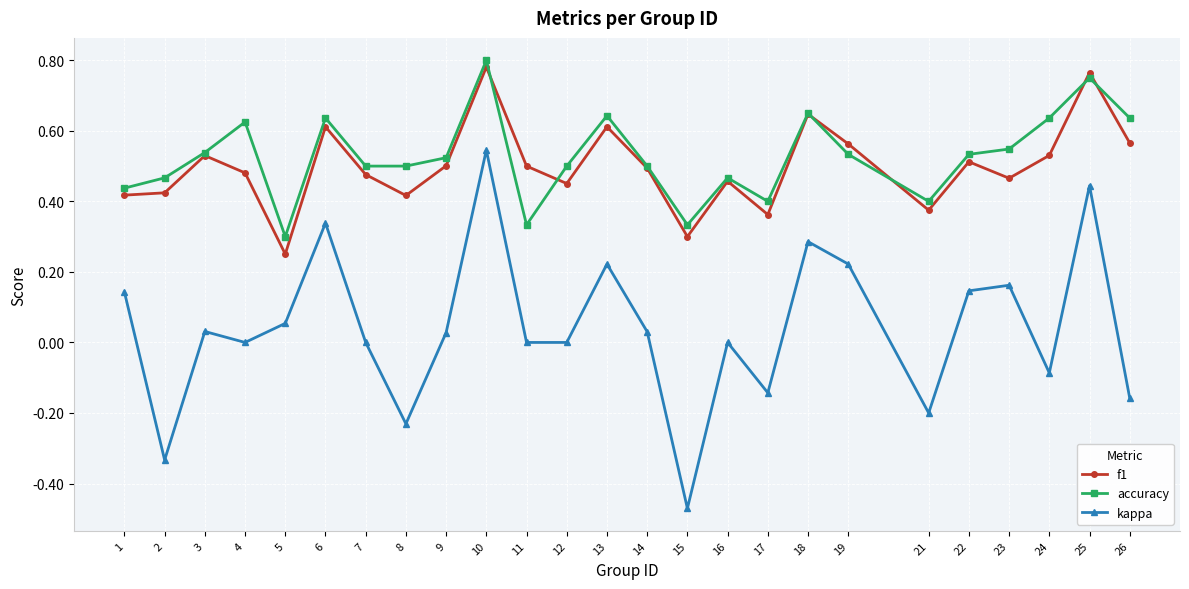

True or false: accuracy has a value of 0.8 at 23.

False